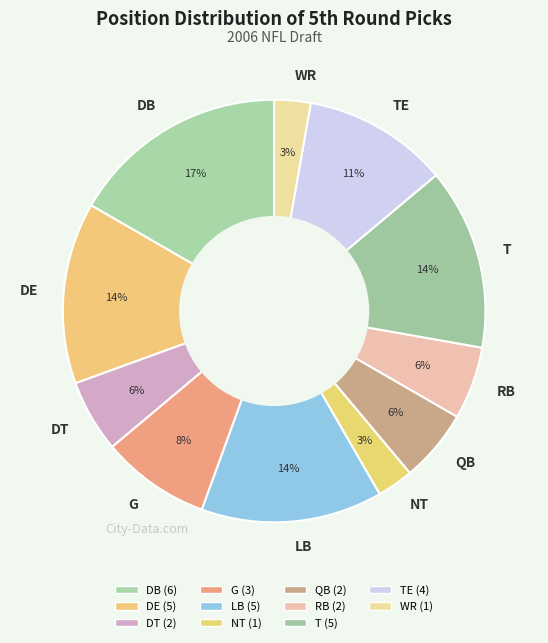

Is the sum of RB and DT greater than half?

No